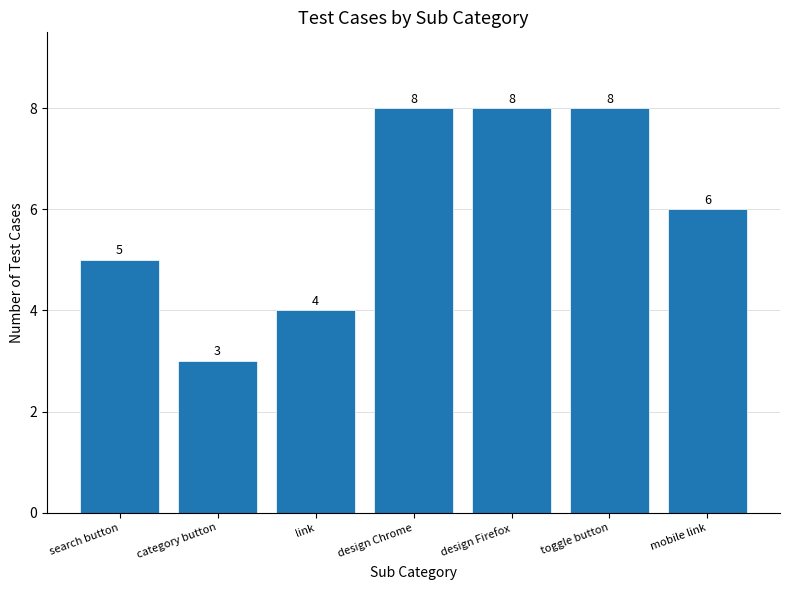

What is the label of the 7th bar from the right?

search button